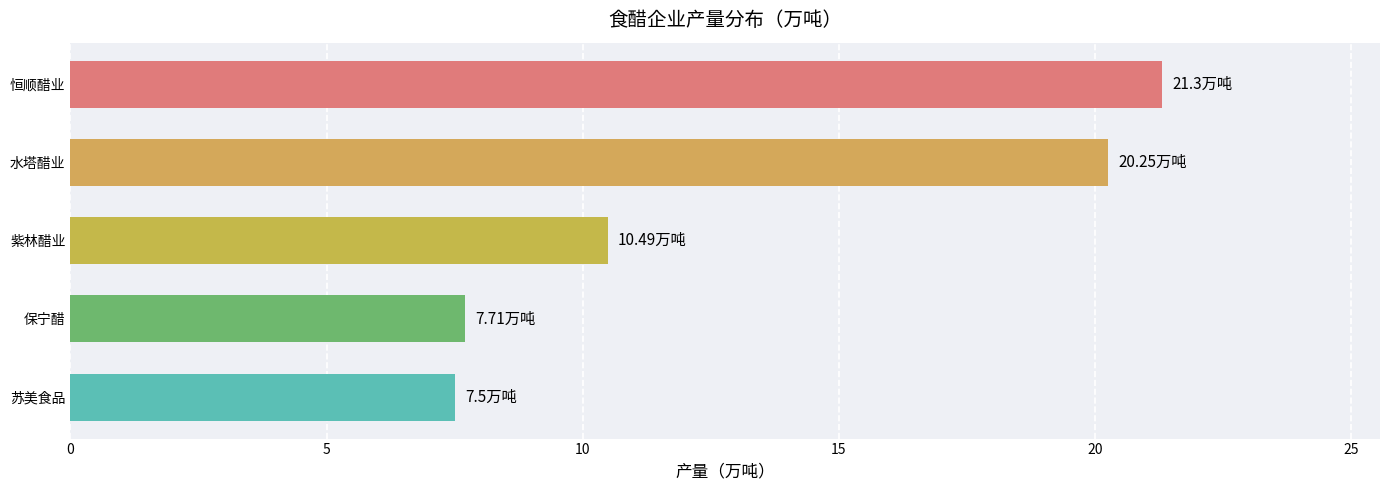

Does the chart contain any negative values?

No